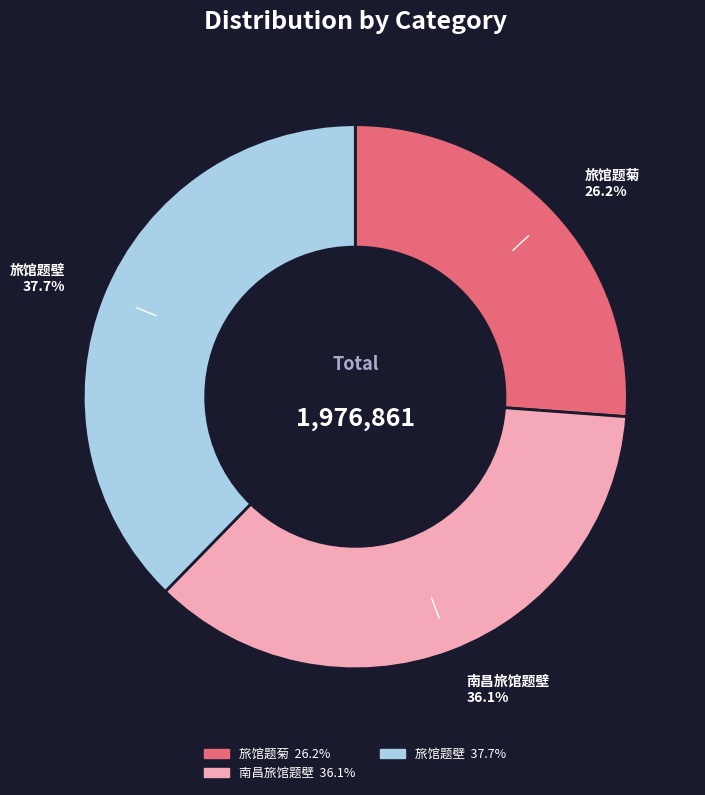

To the nearest percent, what is the difference between the largest and smallest slice percentages?

12%